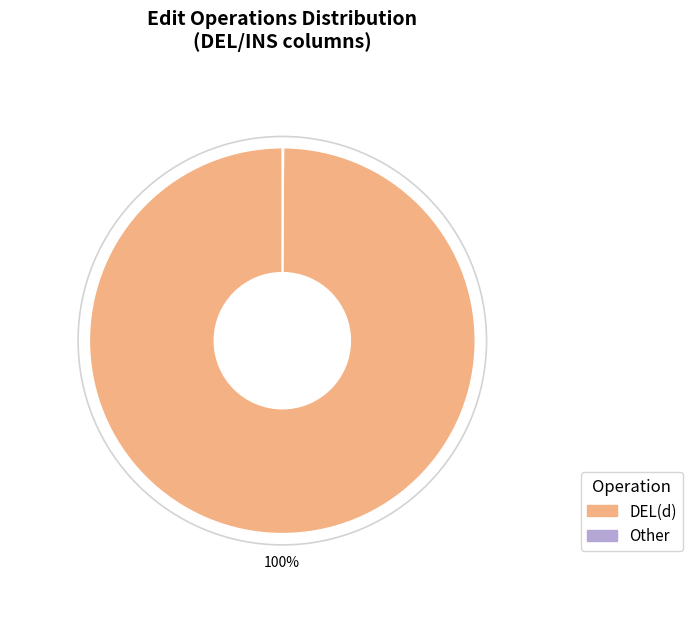

Which slice is the largest?

DEL(d)